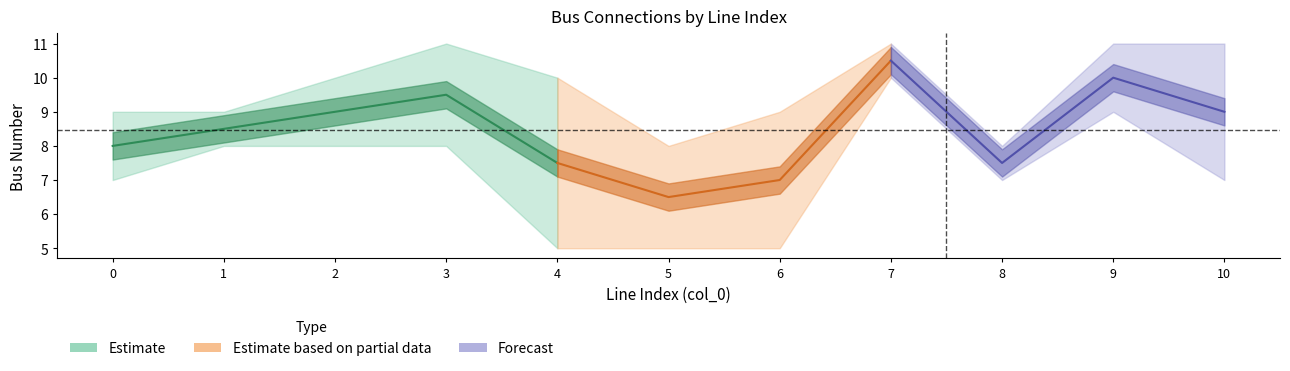

What is the highest value of the to_bus series?

11